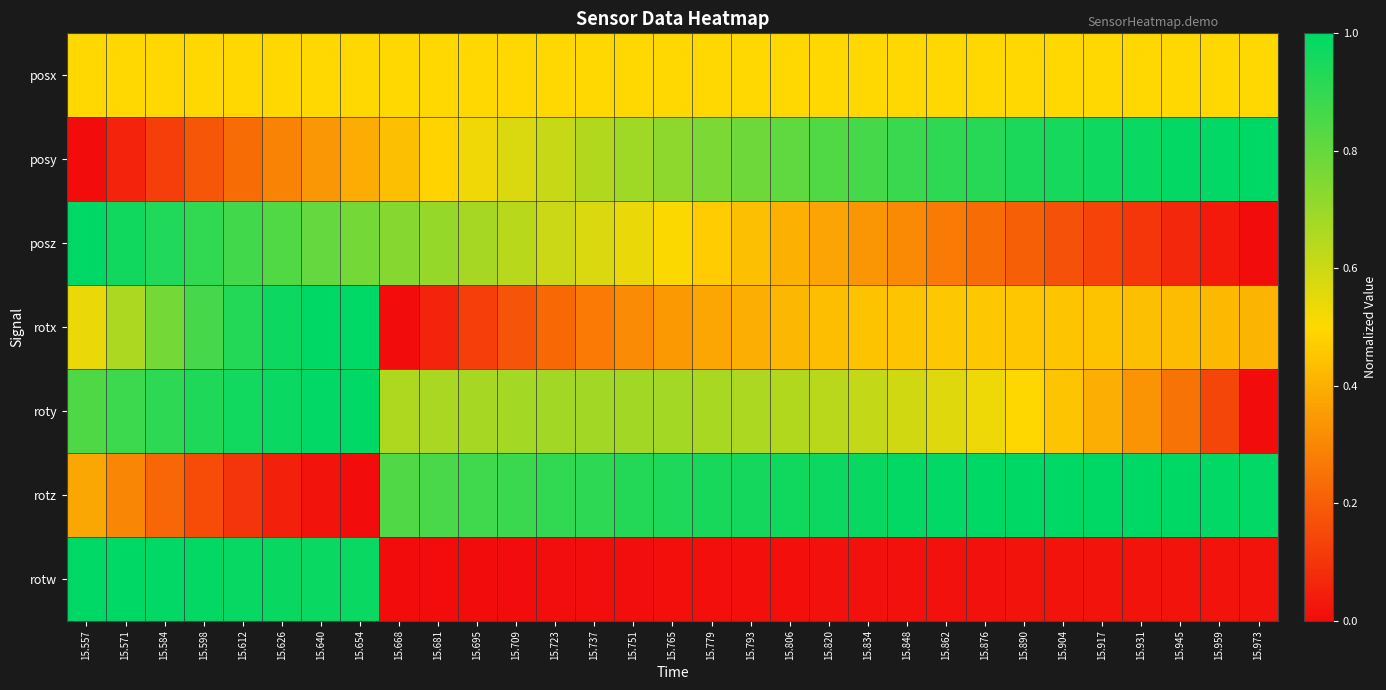

At 15.904, list the series in order from largest to smallest.

rotz, posy, posx, rotx, roty, posz, rotw